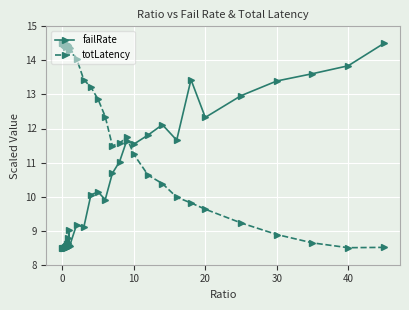

True or false: failRate has more than 1 points higher than both neighbors.

True